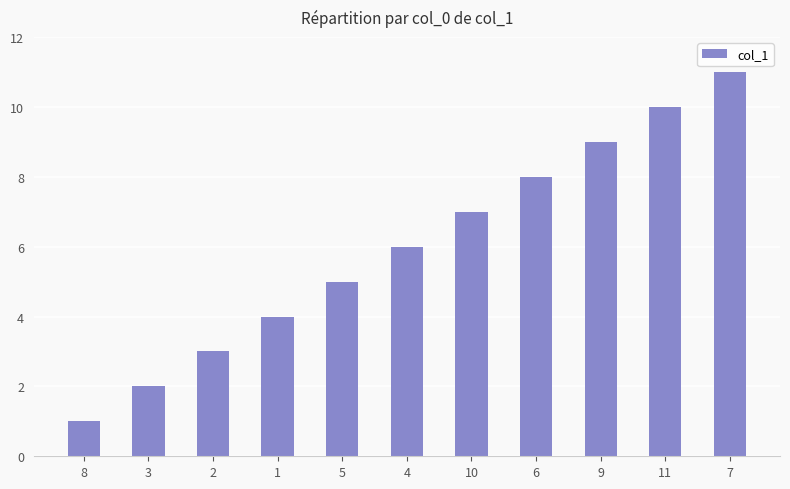

What is the value of the 3rd bar from the left?

3